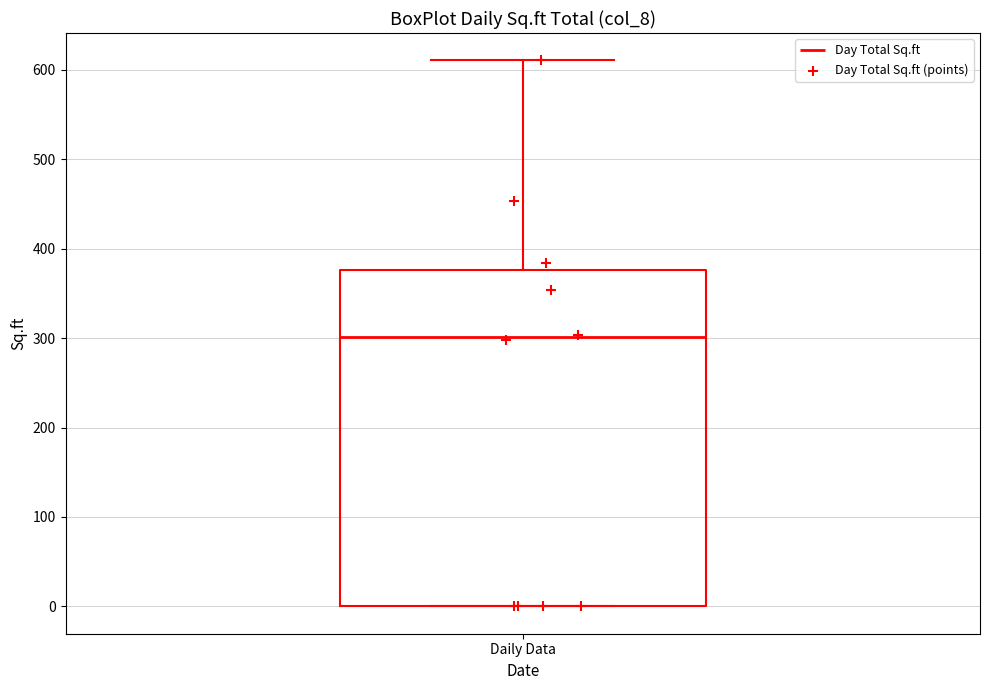

Read this box plot against the y-axis: the position of the median line, the range covered by the box, and the ends of both whiskers. The values are not printed on the chart, so give them approximately, as read against the axis.

median 300, box 0 to 380, whiskers 0 to 610